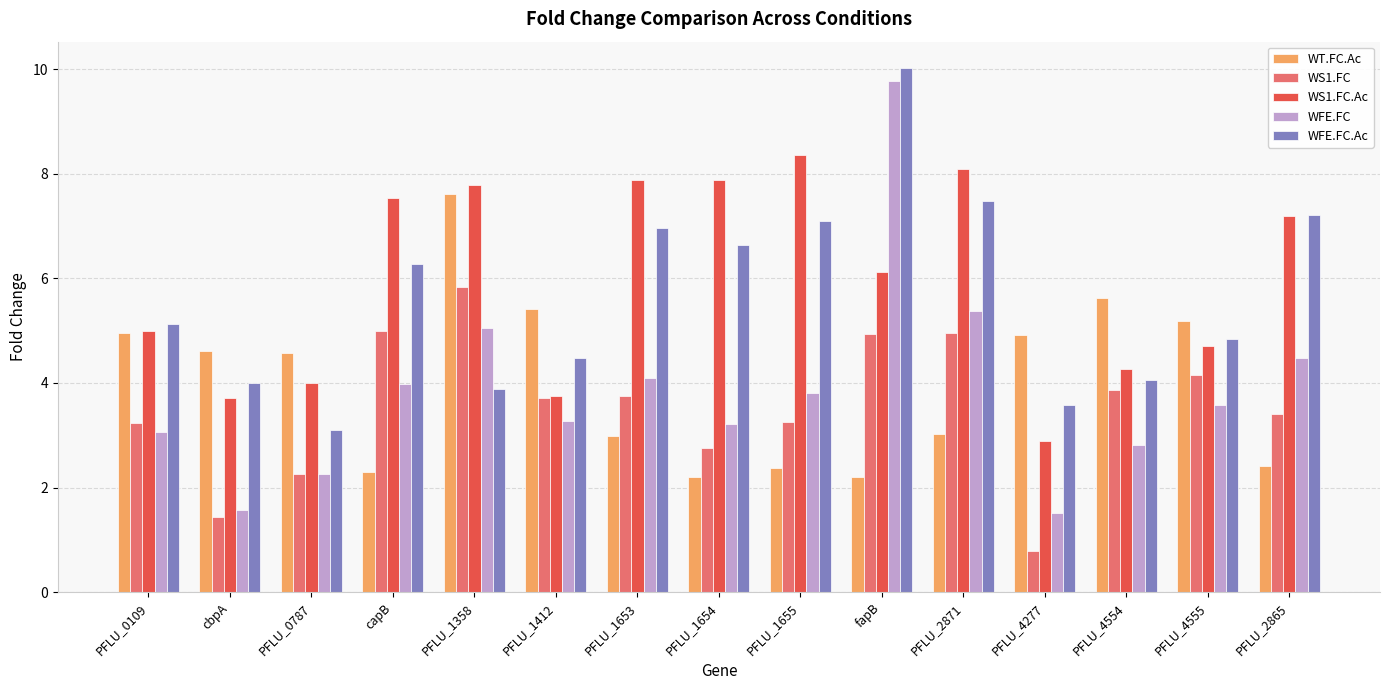

At which label does WS1.FC.Ac reach its minimum?

PFLU_4277